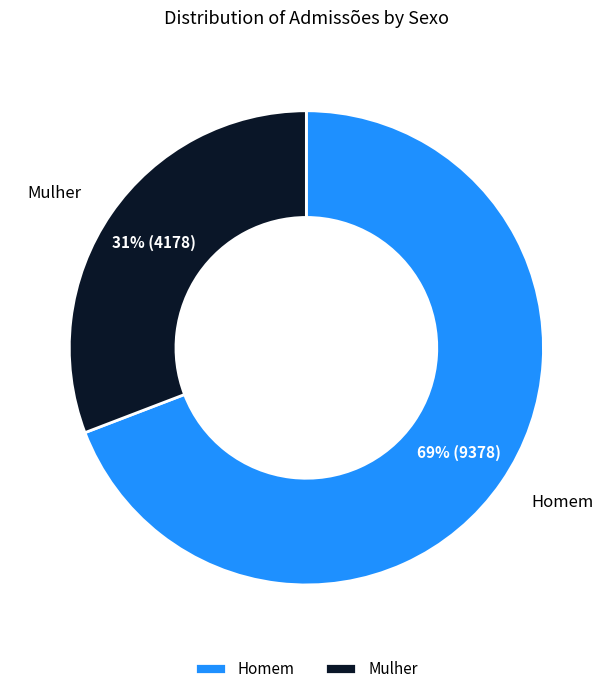

Rank the categories by value from lowest to highest.

Mulher, Homem